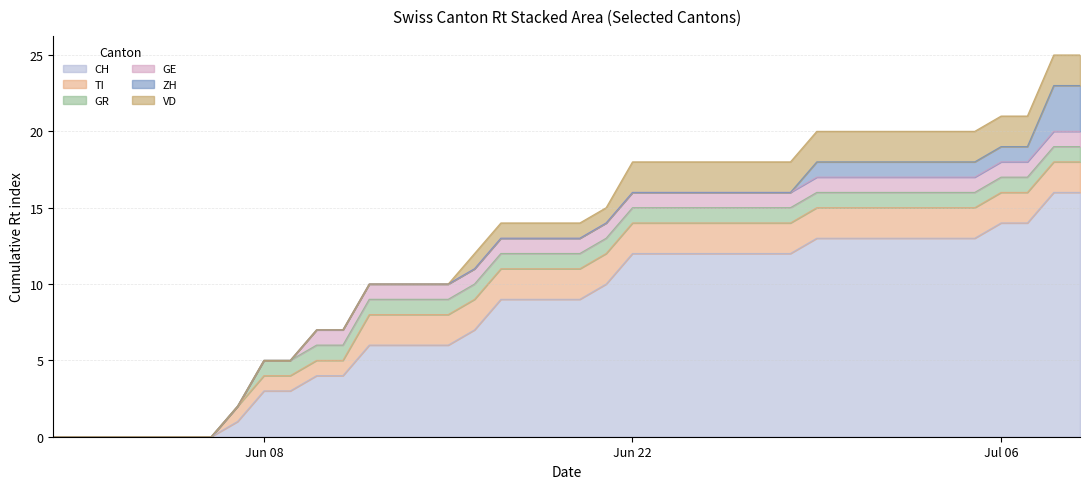

What is the maximum value for CH?

16